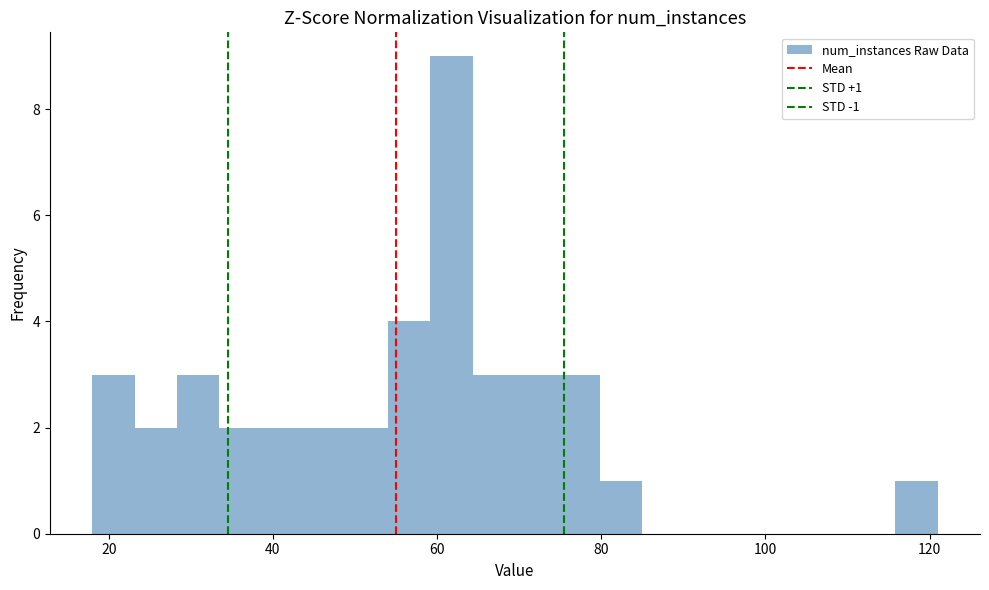

Read against the x-axis, roughly where is the centre of the tallest bar?

62